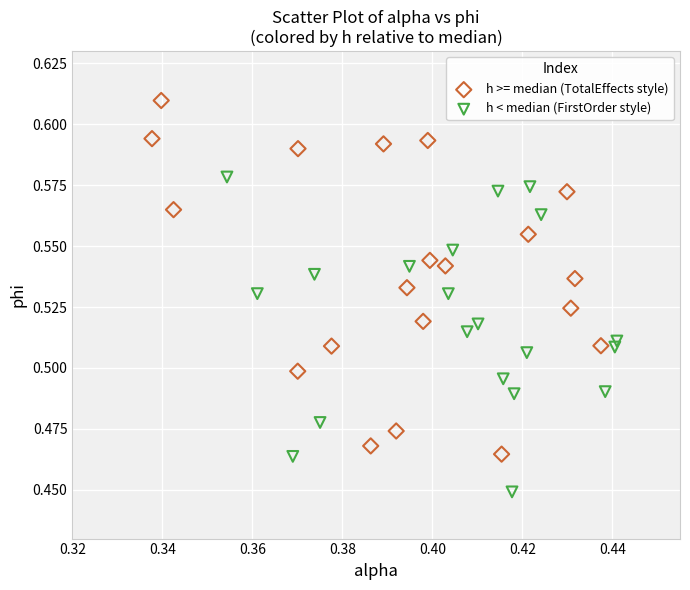

Which series contains the highest Y value?

h >= median (TotalEffects style)